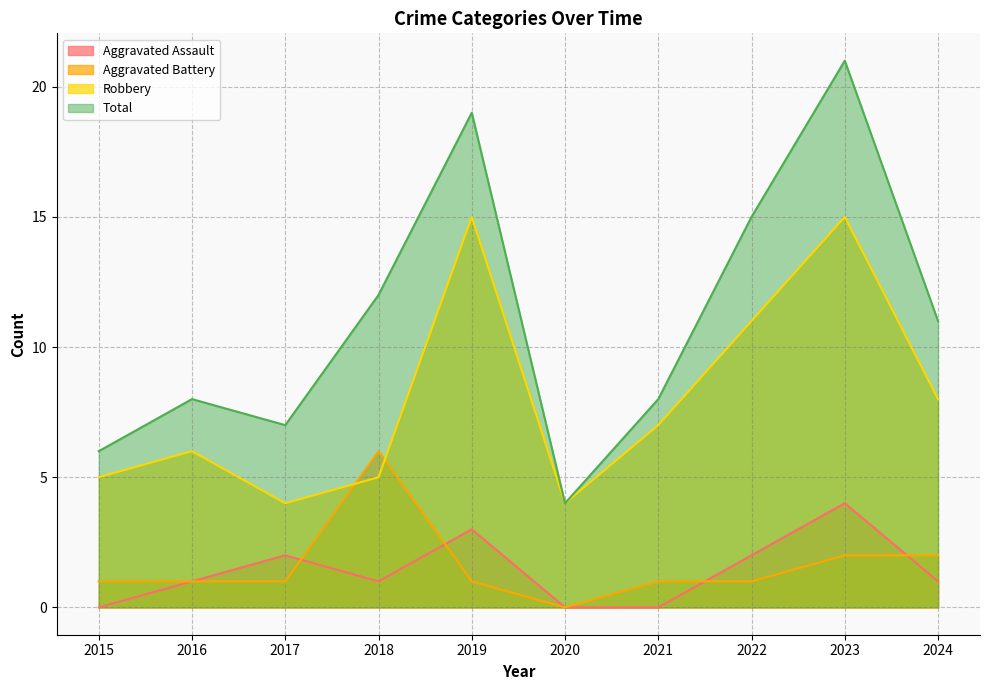

True or false: Robbery and Aggravated Assault intersect in this chart.

False